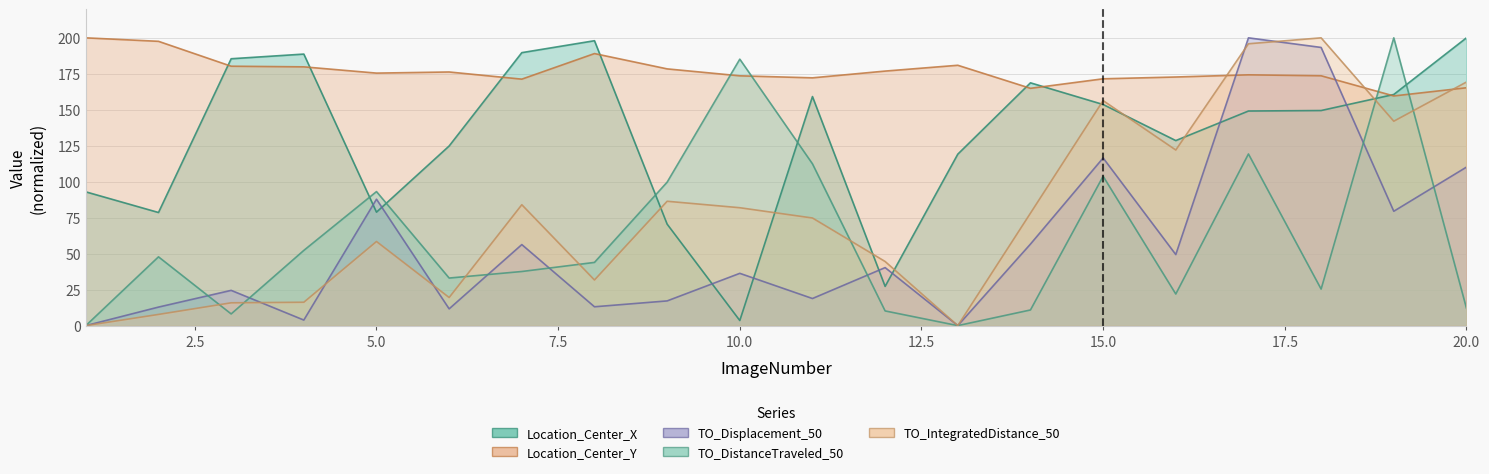

Which series has the largest total across all categories?

Location_Center_Y